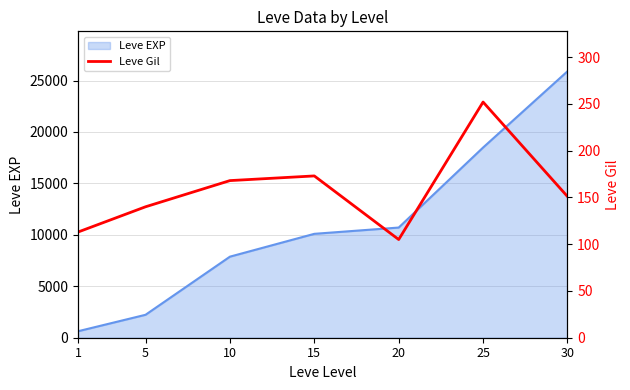

The value of Leve EXP at 20 is 10710. True or false?

True